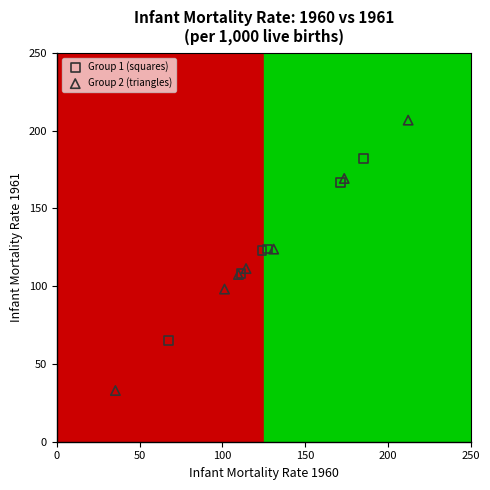

Which series has the largest Y range (max minus min)?

Group 2 (triangles)